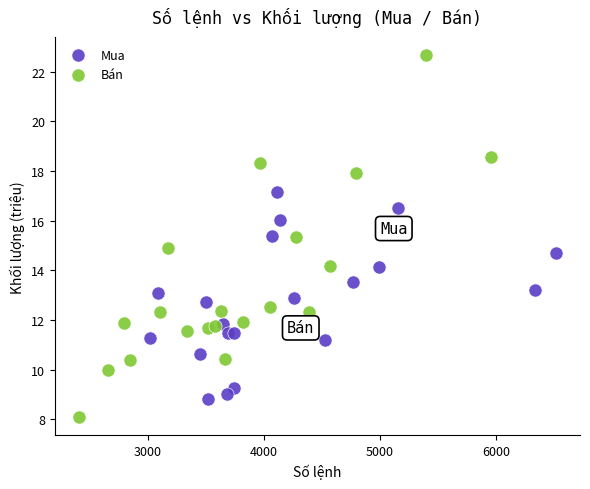

Which series contains the highest Y value?

Bán